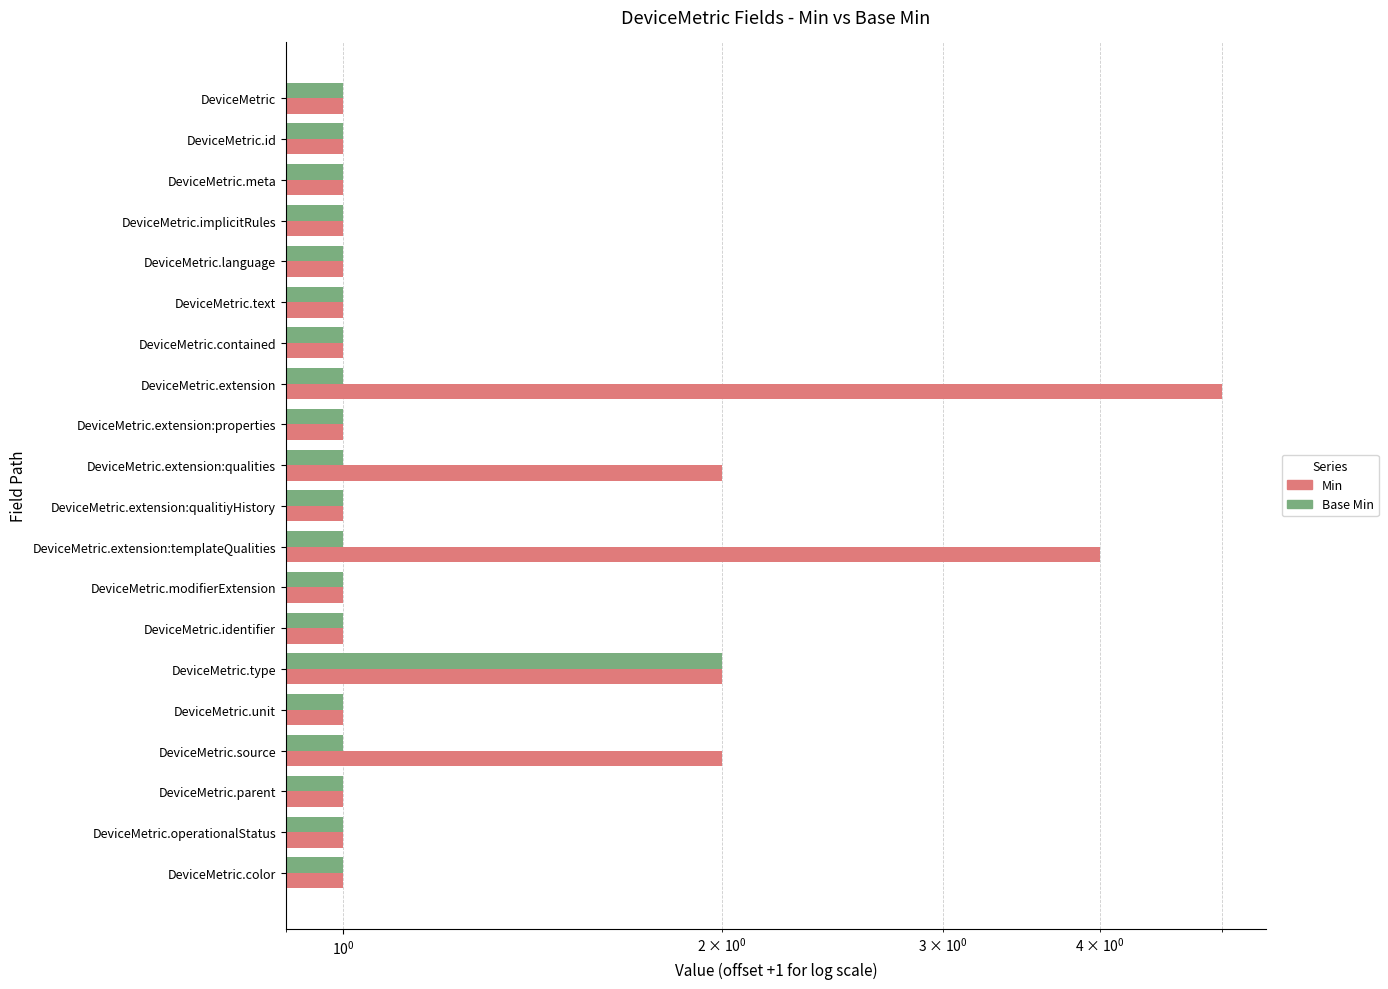

List the series in order of their overall mean, highest first.

Min, Base Min